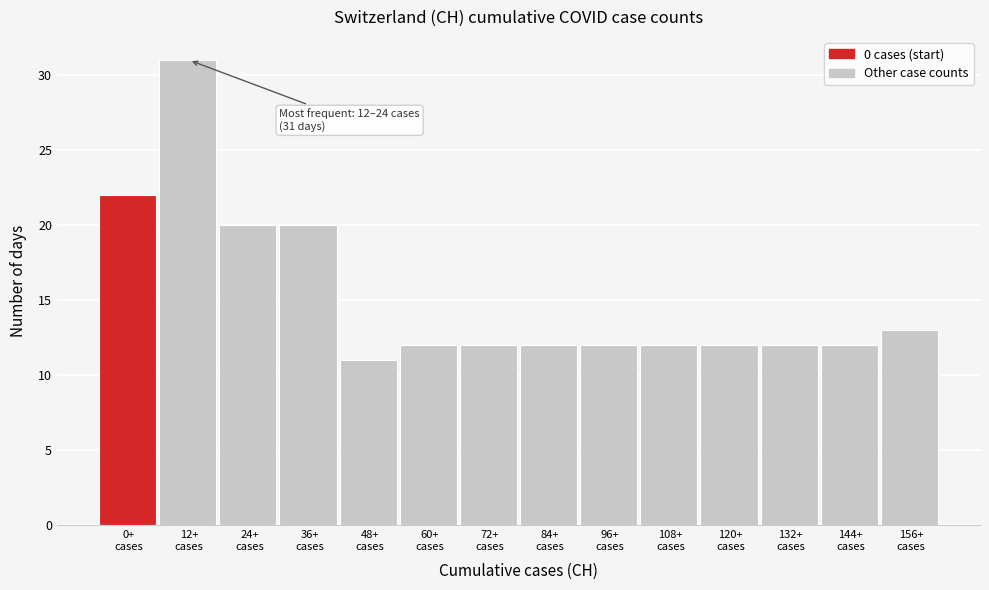

Reading right to left, transcribe all the data shown in this chart.

13	12	12	12	12	12	12	12	12	11	20	20	31	22